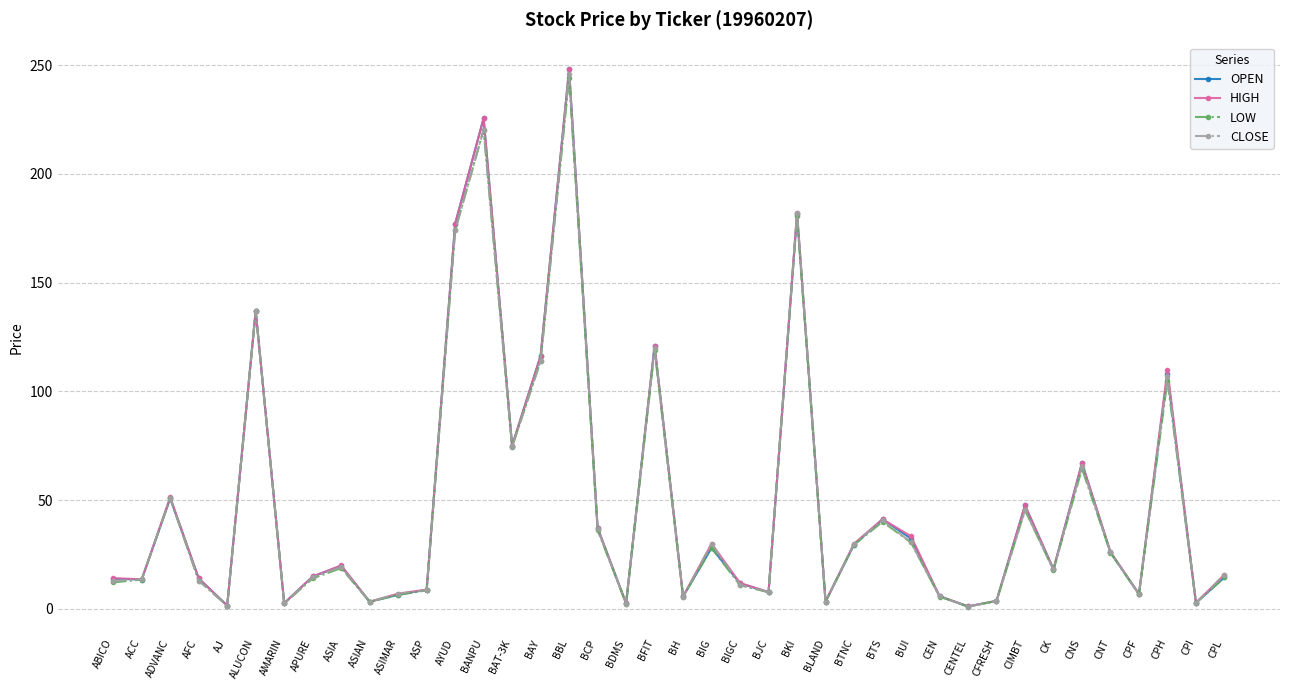

What is the average value of the CLOSE series?

47.8